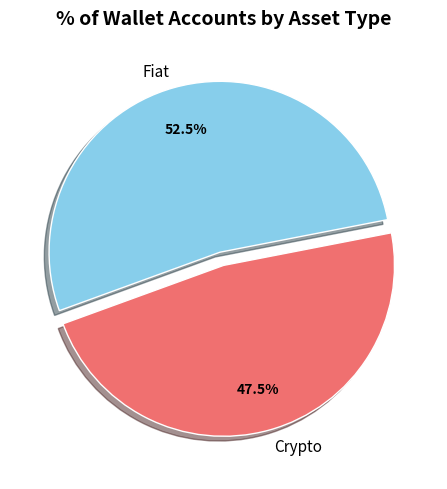

Which category has the smallest portion of the pie?

Crypto